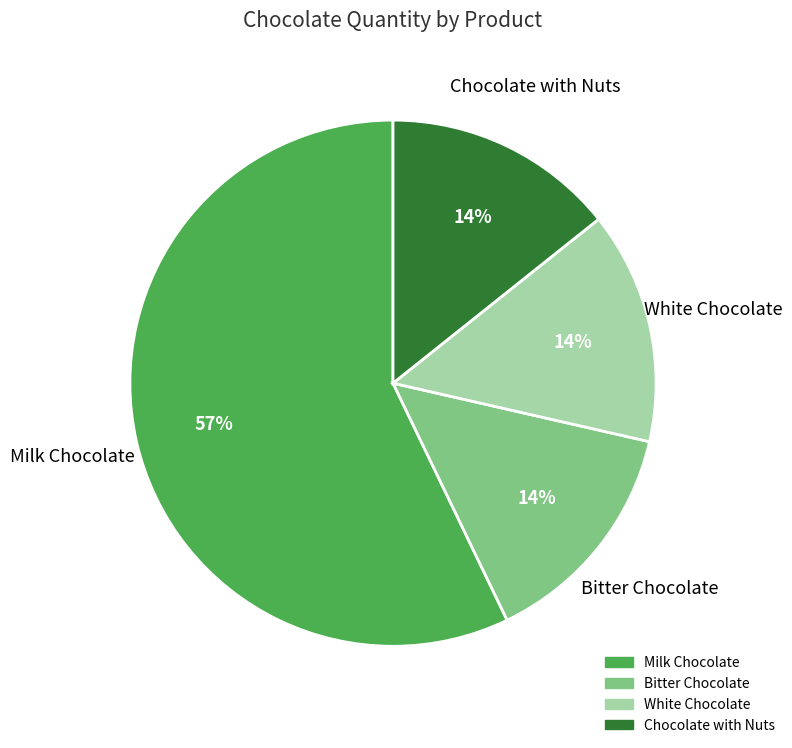

Which category has the biggest portion of the pie?

Milk Chocolate